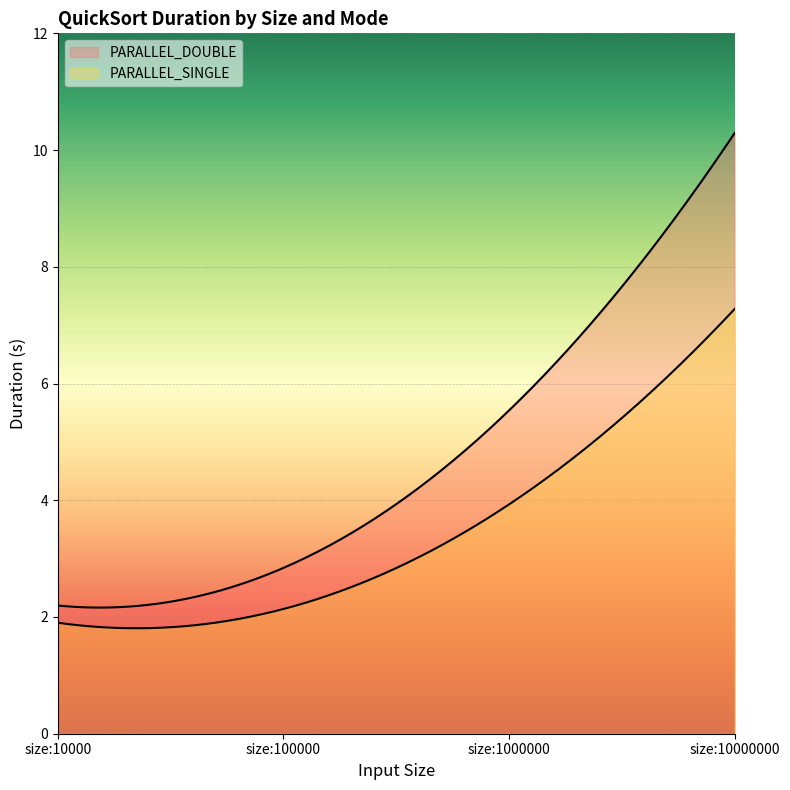

List the labels in order of PARALLEL_SINGLE value, smallest first.

size:10000, size:100000, size:1000000, size:10000000